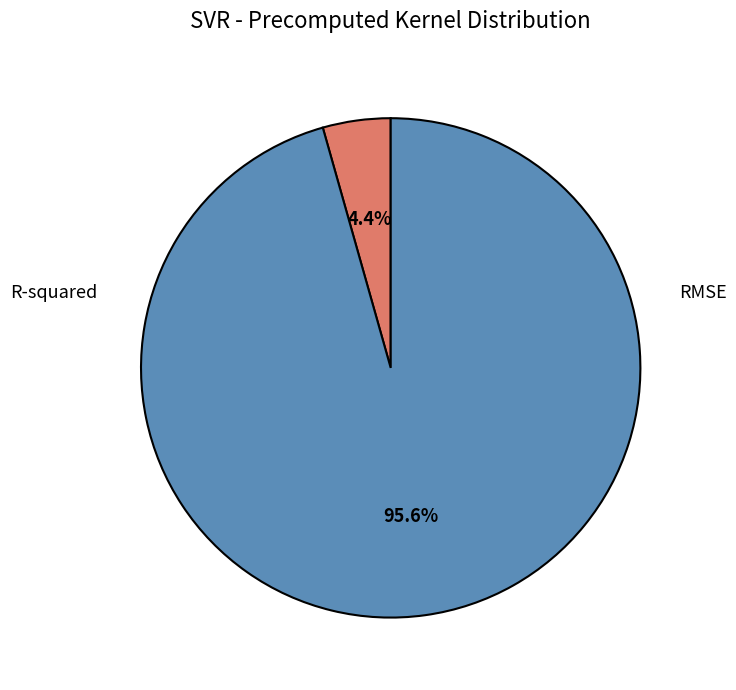

To the nearest percent, what portion does RMSE represent?

96%